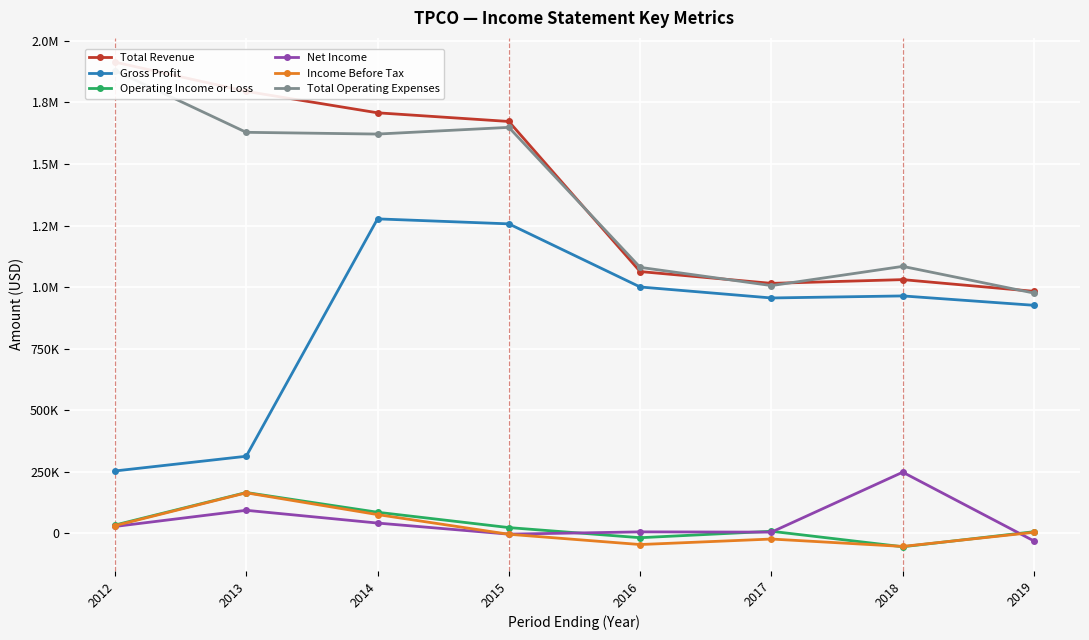

At which label does Gross Profit reach its peak?

2014